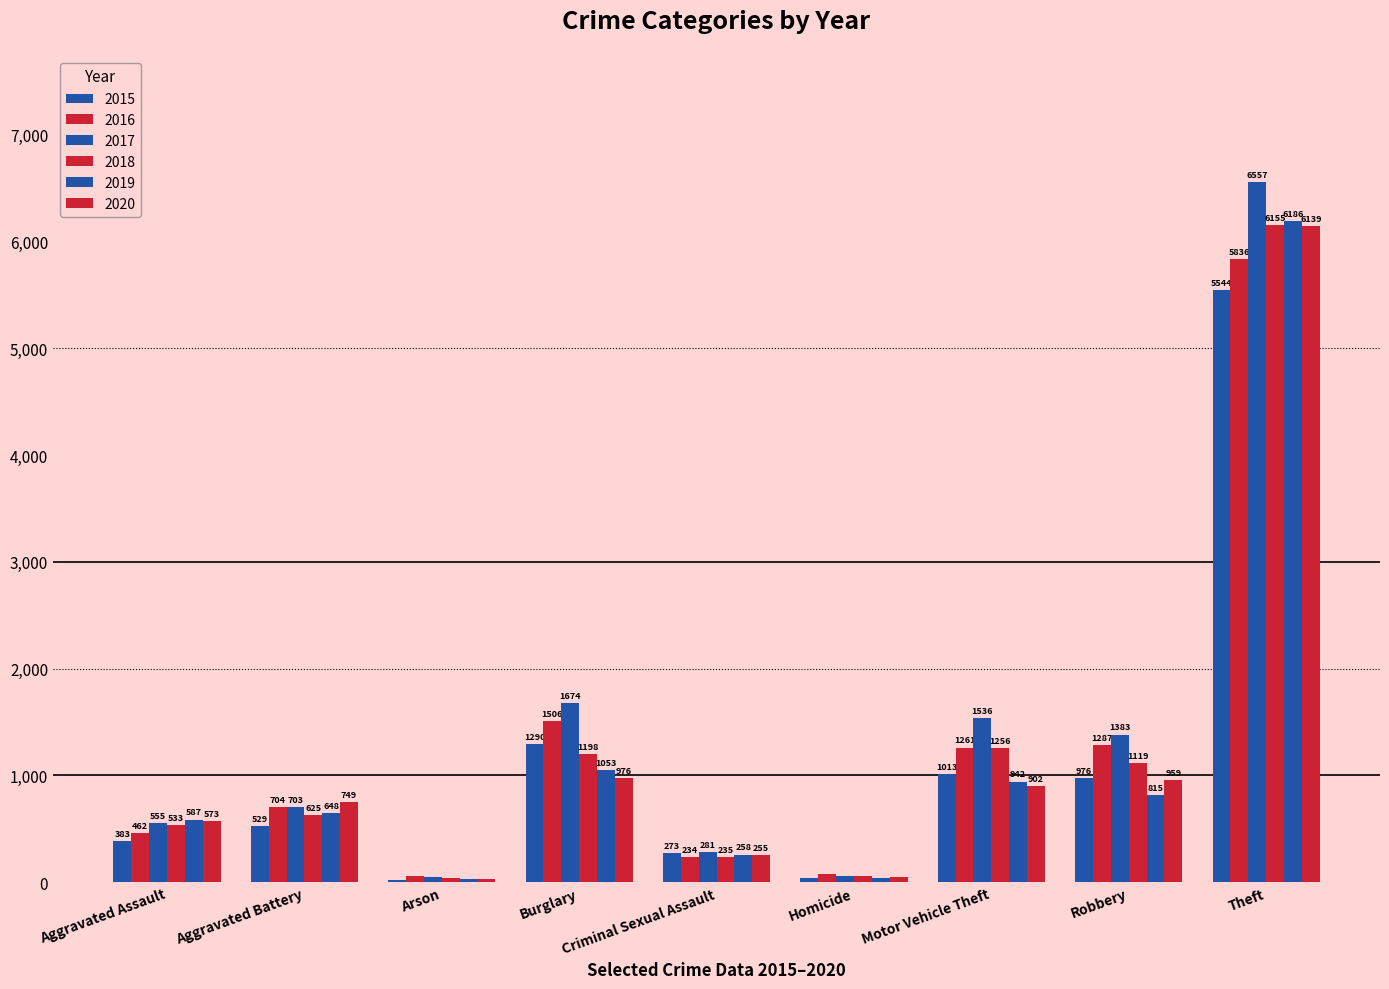

What is the average value of the 2017 series?

1423